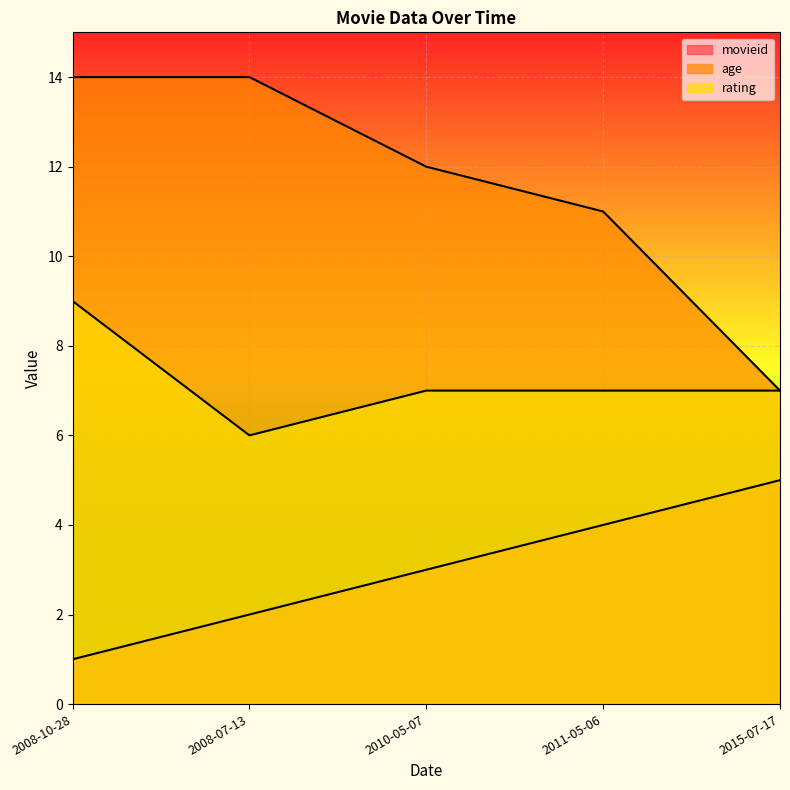

Which series has the widest spread of values?

age